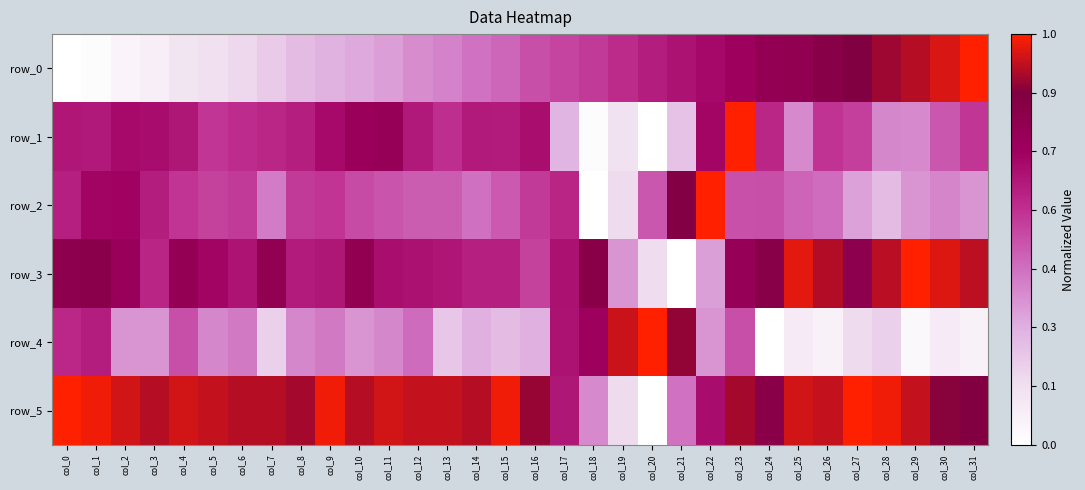

What is the difference between the row_5 values at col_27 and col_24?

0.2